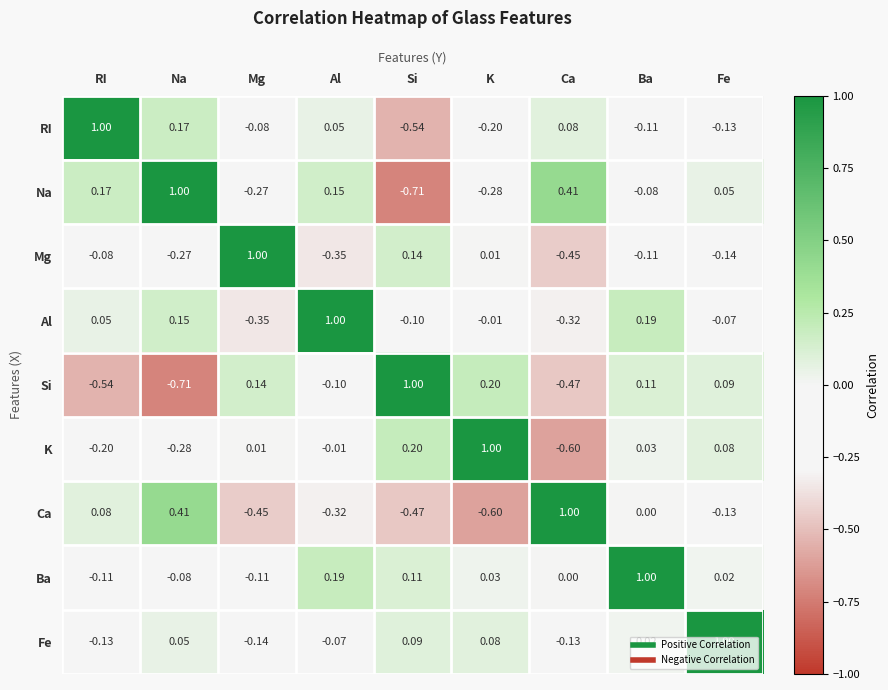

Rank the categories by Ca value from lowest to highest.

K, Si, Mg, Al, Fe, Ba, RI, Na, Ca